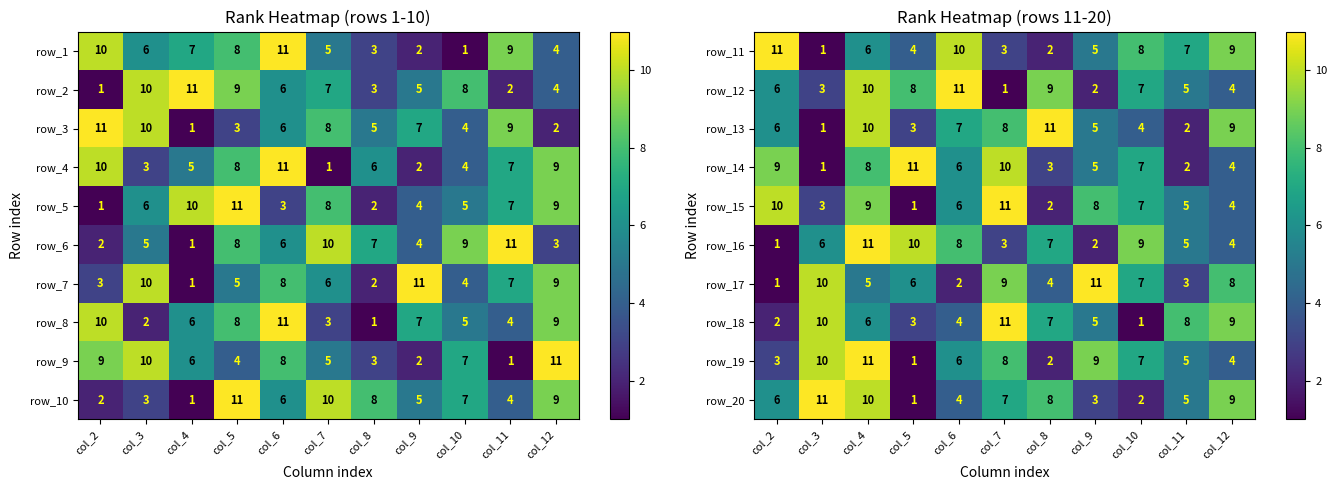

What is the difference between the maximum and minimum values in the row_13 series?

10